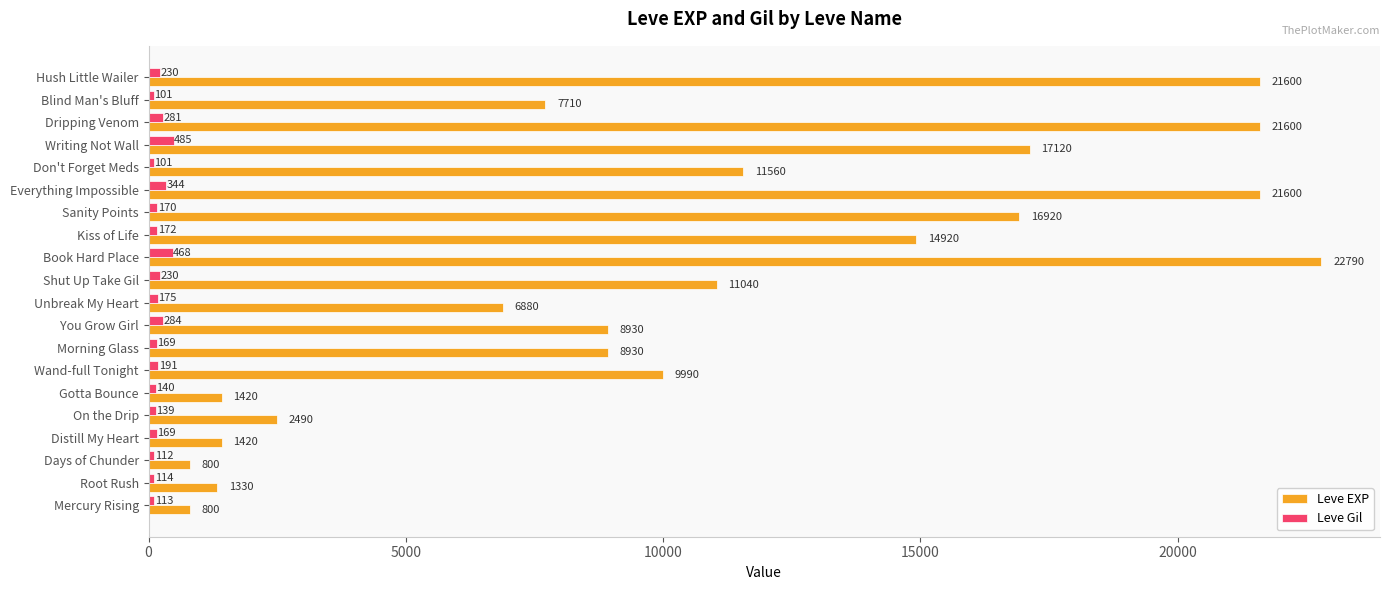

What is the difference between the highest and lowest values at Sanity Points?

16750